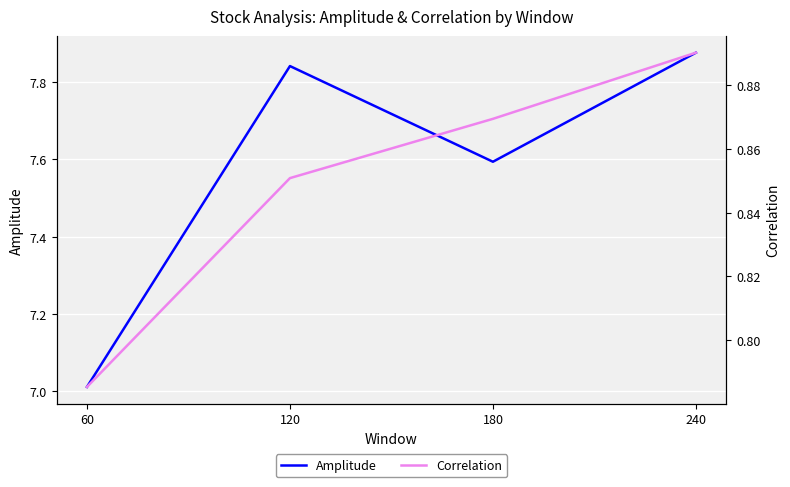

Is it true that Correlation equals 0.9 at 120?

True